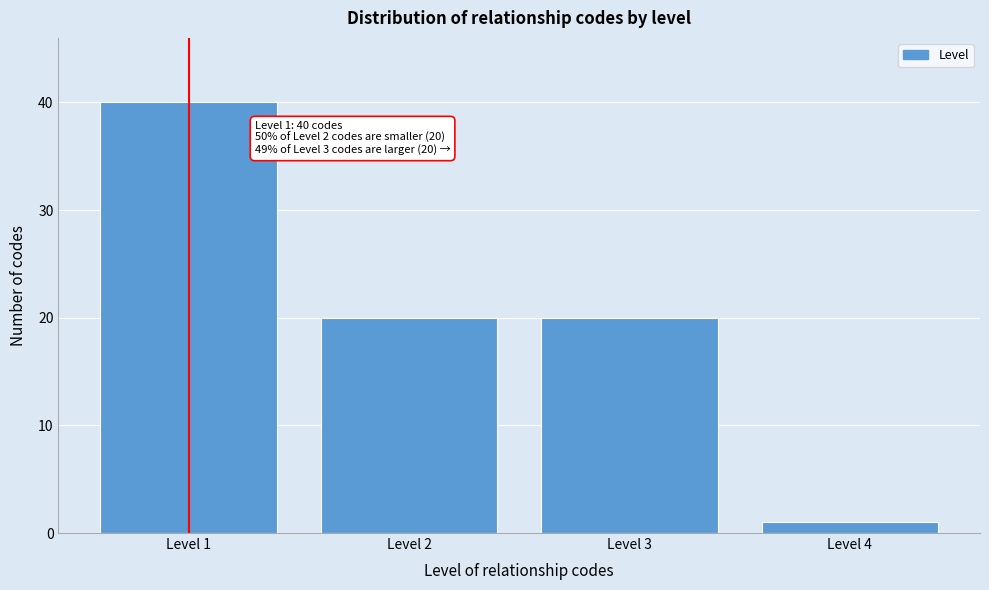

Reading left to right, what are all the values shown in this chart?

Level 1=40	Level 2=20	Level 3=20	Level 4=1